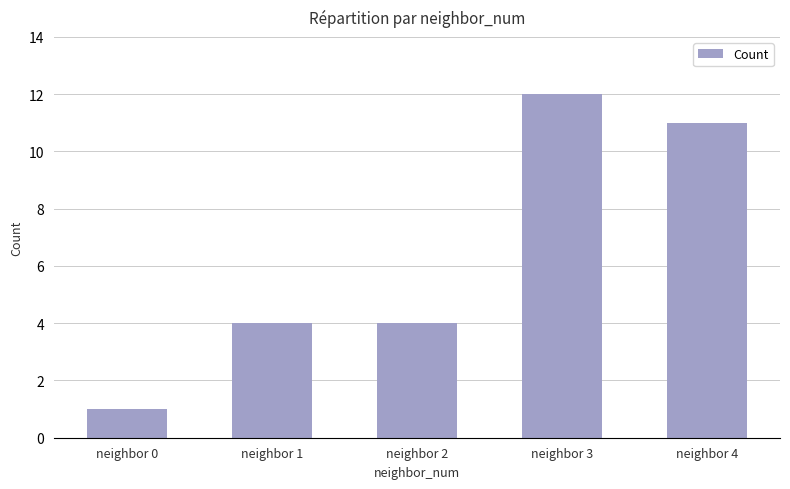

What is the sum of all values?

32